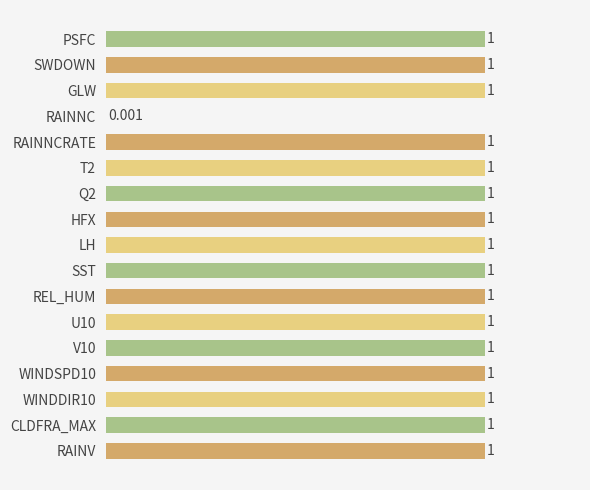

At which label is the value closest to 0?

RAINNC